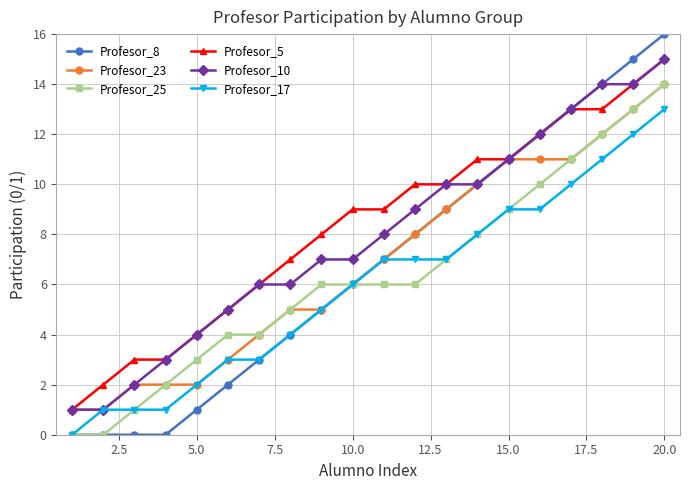

Reading left to right, list all the values displayed in this chart.

Profesor_8: 0	0	0	0	1	2	3	4	5	6	7	8	9	10	11	12	13	14	15	16
Profesor_23: 1	1	2	2	2	3	4	5	5	6	7	8	9	10	11	11	11	12	13	14
Profesor_25: 0	0	1	2	3	4	4	5	6	6	6	6	7	8	9	10	11	12	13	14
Profesor_5: 1	2	3	3	4	5	6	7	8	9	9	10	10	11	11	12	13	13	14	15
Profesor_10: 1	1	2	3	4	5	6	6	7	7	8	9	10	10	11	12	13	14	14	15
Profesor_17: 0	1	1	1	2	3	3	4	5	6	7	7	7	8	9	9	10	11	12	13